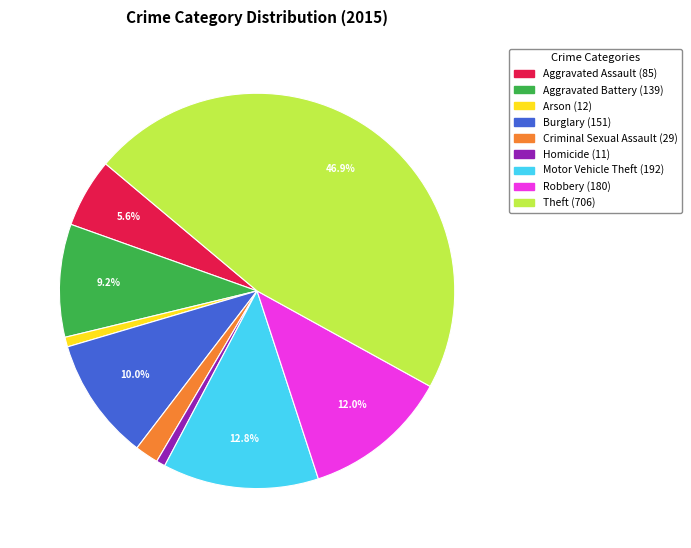

Is Robbery the majority of the pie?

No